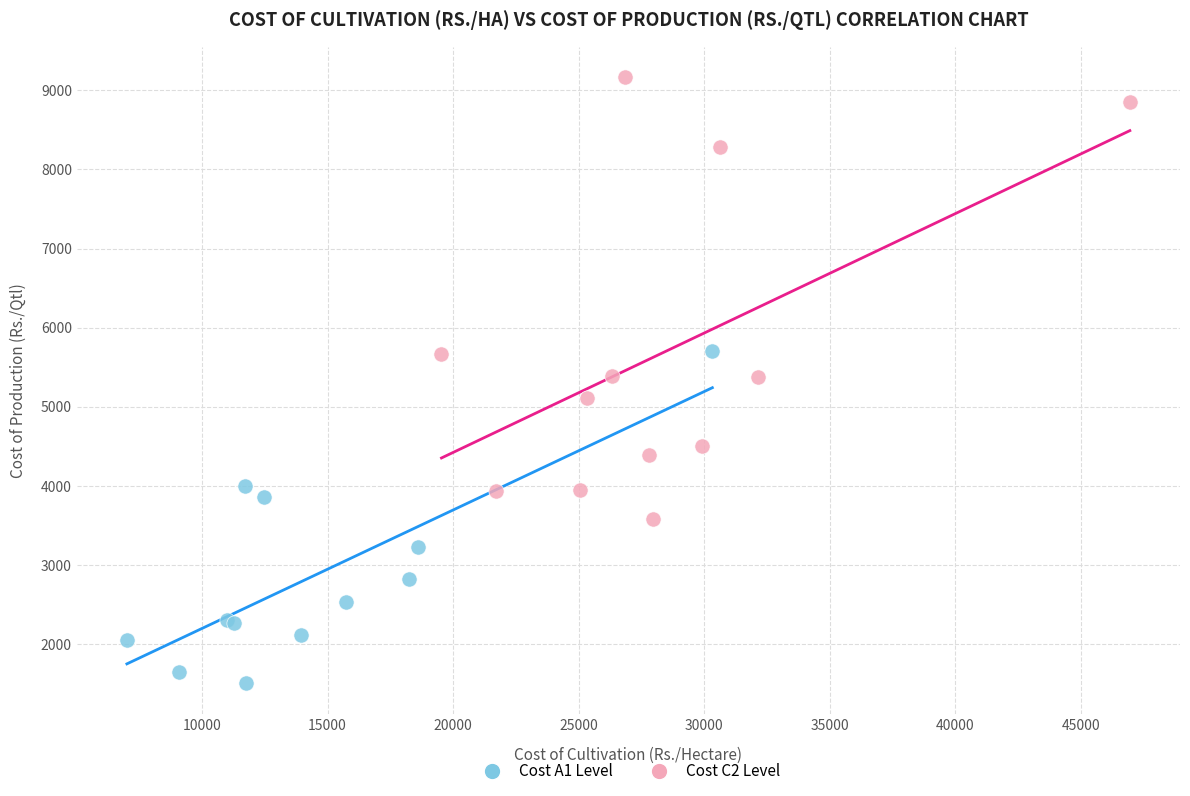

Which series reaches the minimum Y coordinate?

Cost A1 Level